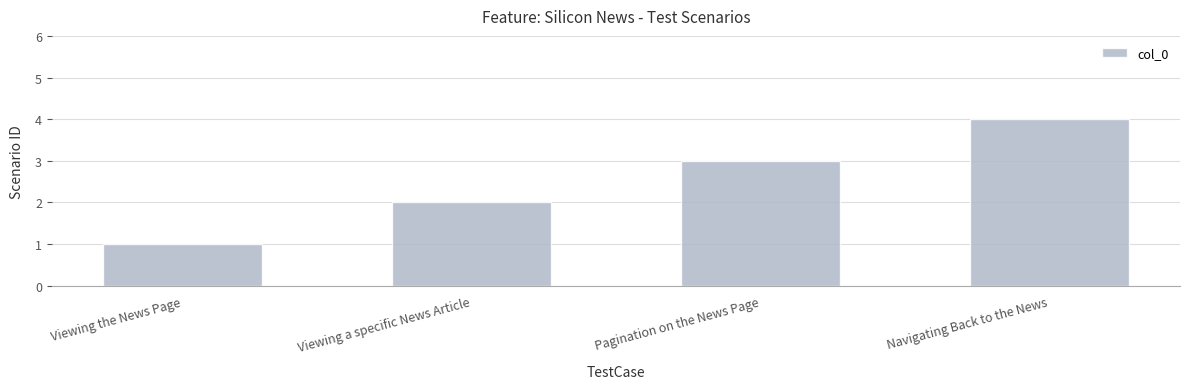

Which has a higher value, Pagination on the News Page or Navigating Back to the News?

Navigating Back to the News